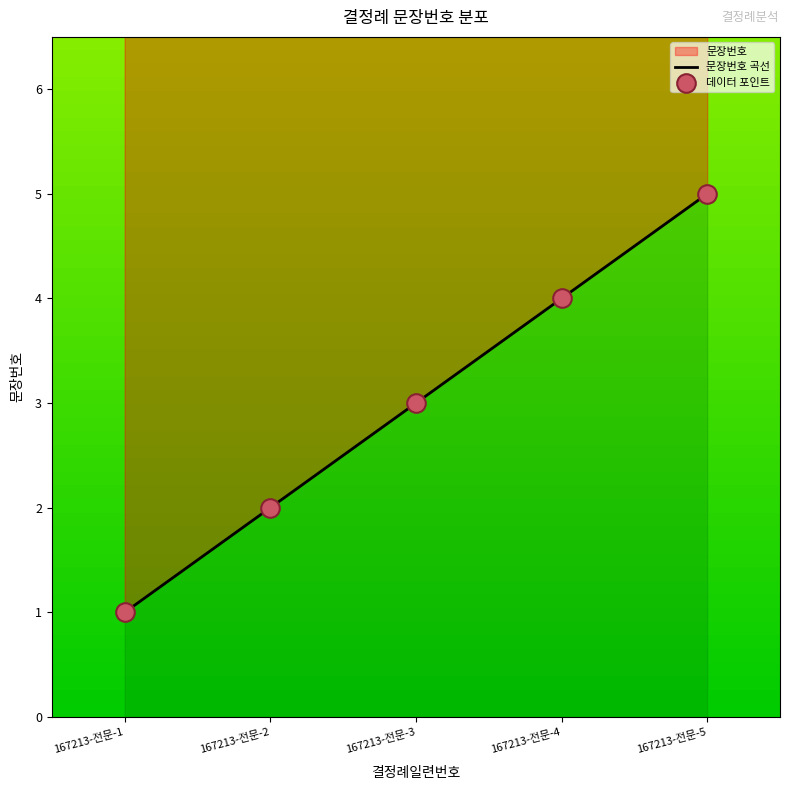

What is the change in value from 167213-전문-2 to 167213-전문-5?

+3